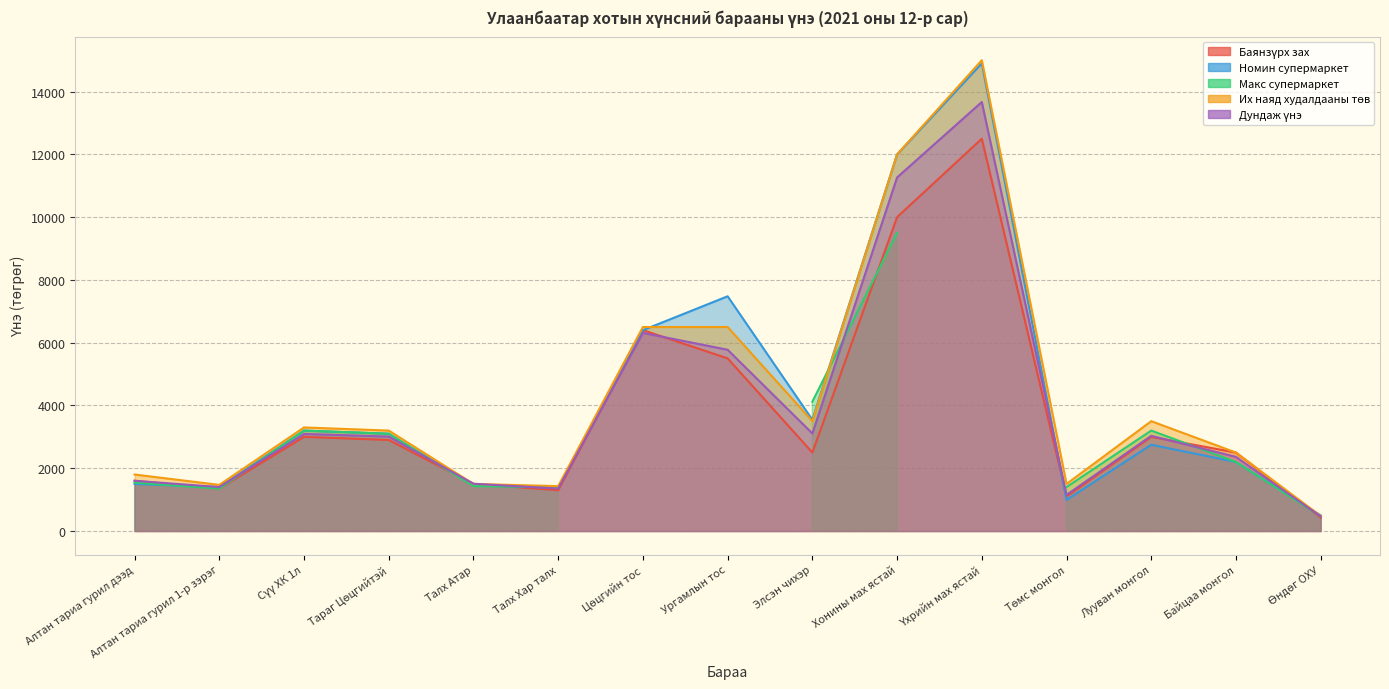

What is the sum of the Их наяд худалдааны төв values at Алтан тариа гурил 1-р зэрэг and Байцаа монгол?

3970